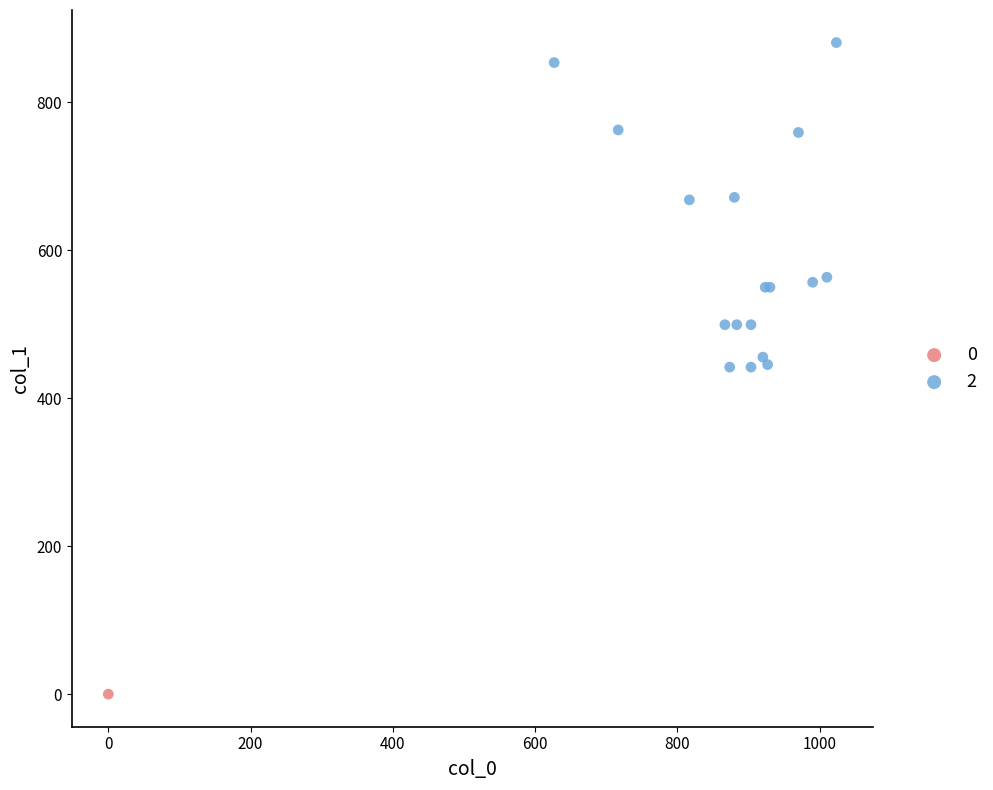

Which series reaches the minimum Y coordinate?

0